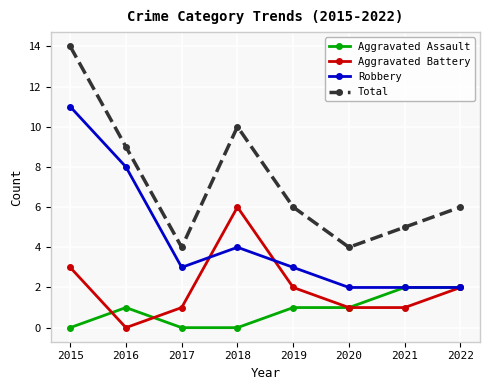

What is the spread (max minus min) of values at 2020?

3